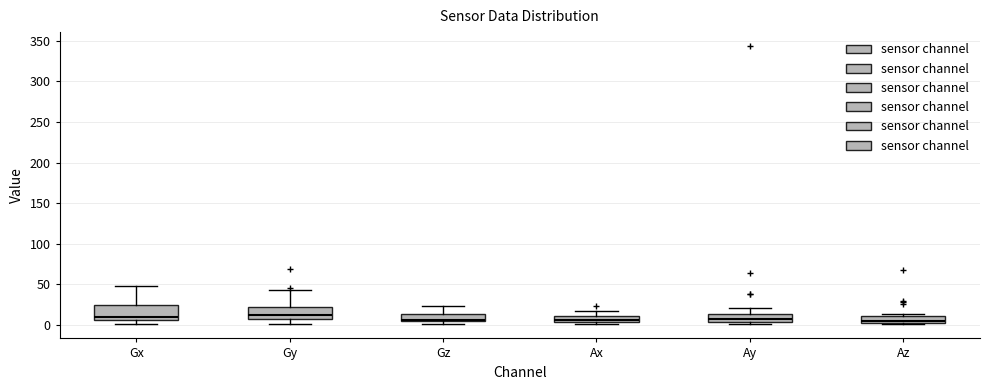

Where is the upper edge of the box for Gx on the y-axis? The values are not printed on the chart, so give them approximately, as read against the axis.

25